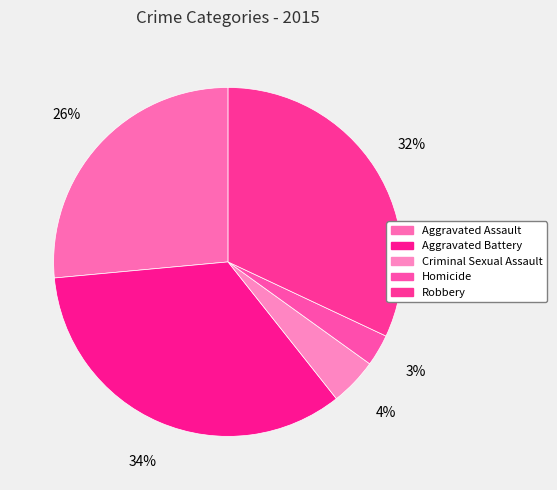

Rank the categories by value from lowest to highest.

Homicide, Criminal Sexual Assault, Aggravated Assault, Robbery, Aggravated Battery